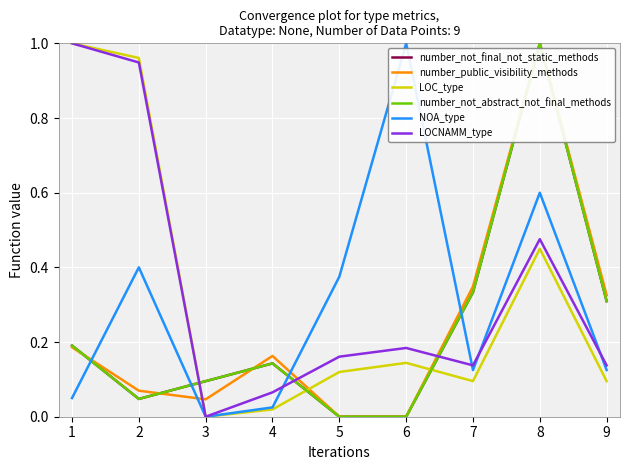

Reading left to right, list all the values displayed in this chart.

number_not_final_not_static_methods: 0.2	0.0	0.1	0.1	0.0	0.0	0.3	1.0	0.3
number_public_visibility_methods: 0.2	0.1	0.0	0.2	0.0	0.0	0.3	1.0	0.3
LOC_type: 1.0	1.0	0.0	0.0	0.1	0.1	0.1	0.4	0.1
number_not_abstract_not_final_methods: 0.2	0.0	0.1	0.1	0.0	0.0	0.3	1.0	0.3
NOA_type: 0.1	0.4	0.0	0.0	0.4	1.0	0.1	0.6	0.1
LOCNAMM_type: 1.0	0.9	0.0	0.1	0.2	0.2	0.1	0.5	0.1